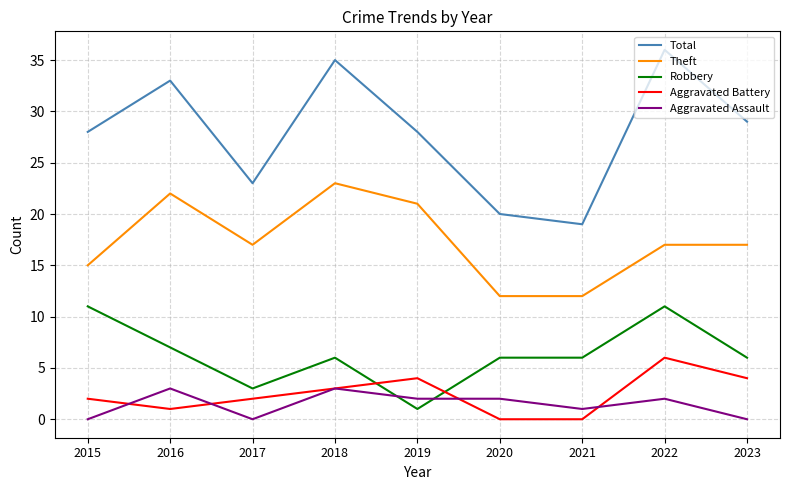

Between 2020 and 2022, which series saw the biggest shift?

Total